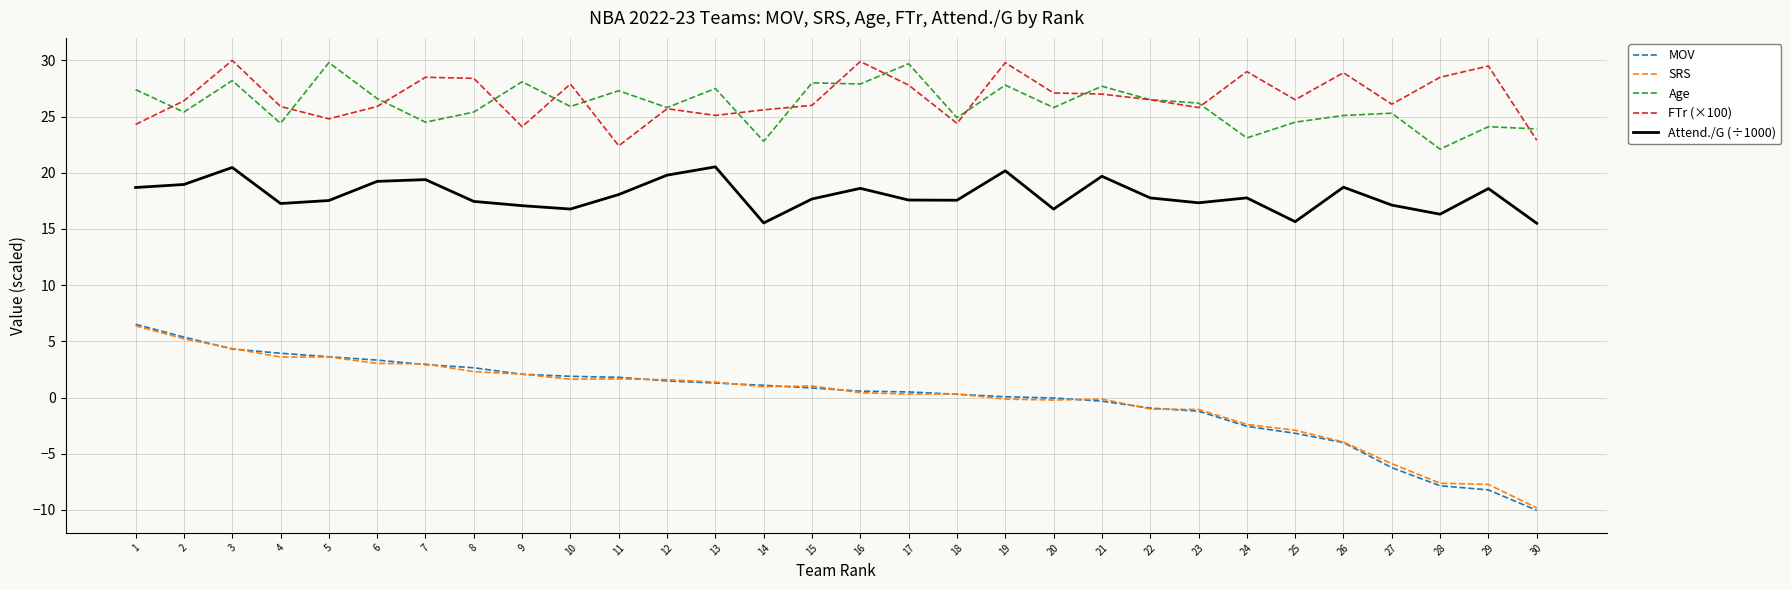

Which series has the largest range (max minus min)?

MOV